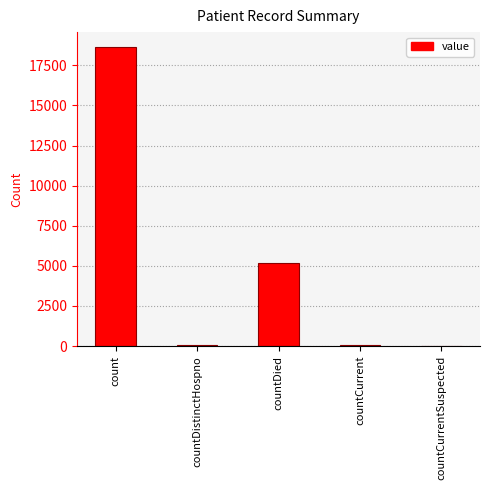

What is the maximum value shown in the chart?

18644